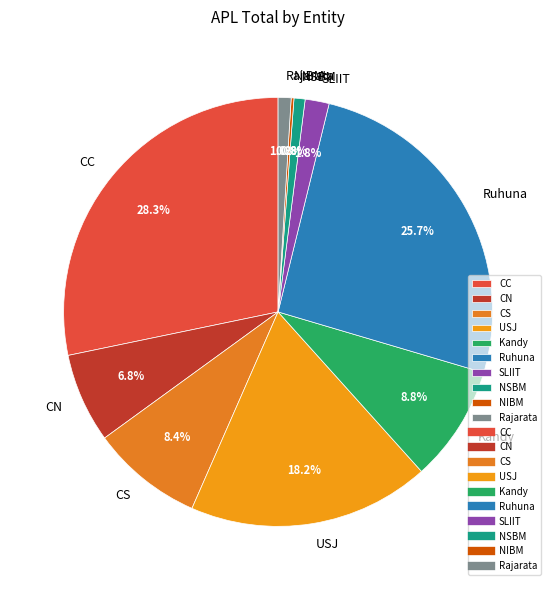

To the nearest percent, what is the difference between the NSBM and CN slice percentages?

6%